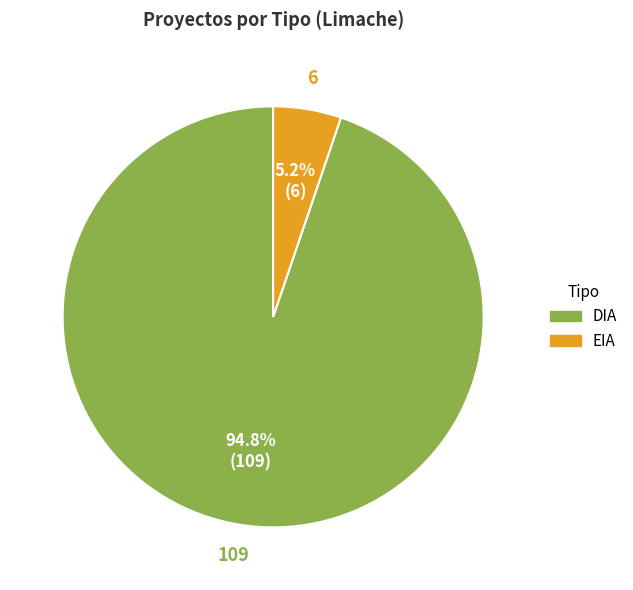

Which slice is the smallest?

EIA